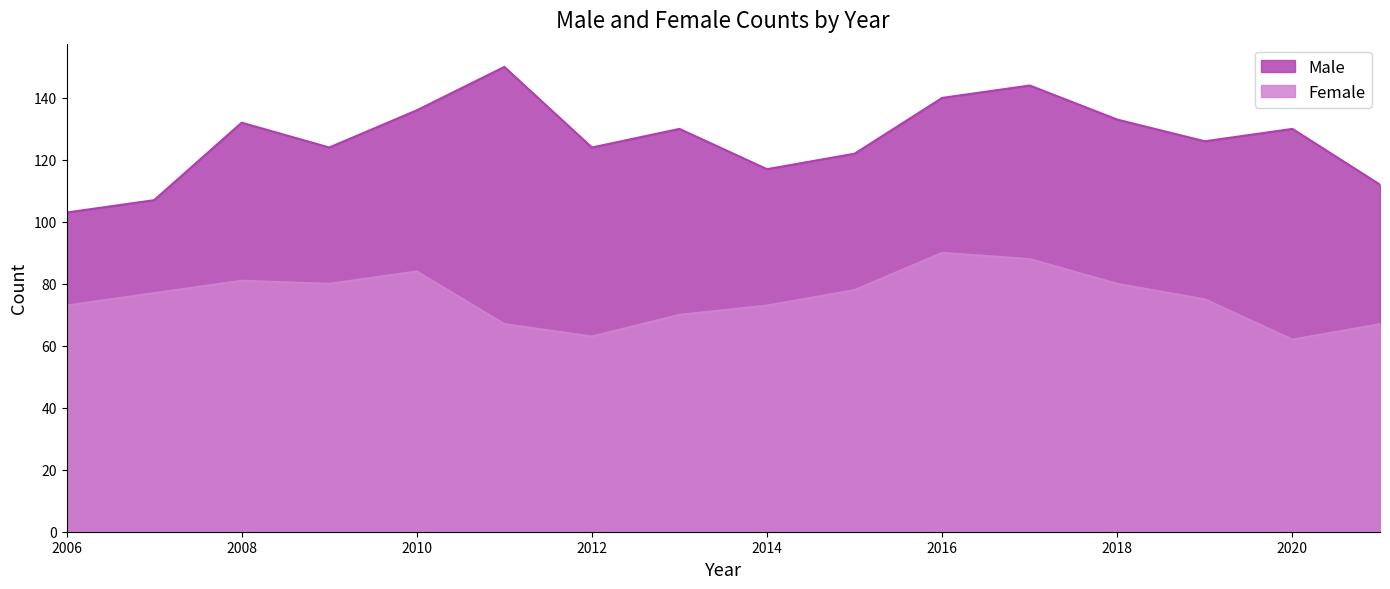

Reading left to right, transcribe all the data shown in this chart.

Male: 2006=103	2007=107	2008=132	2009=124	2010=136	2011=150	2012=124	2013=130	2014=117	2015=122	2016=140	2017=144	2018=133	2019=126	2020=130	2021=112
Female: 2006=73	2007=77	2008=81	2009=80	2010=84	2011=67	2012=63	2013=70	2014=73	2015=78	2016=90	2017=88	2018=80	2019=75	2020=62	2021=67